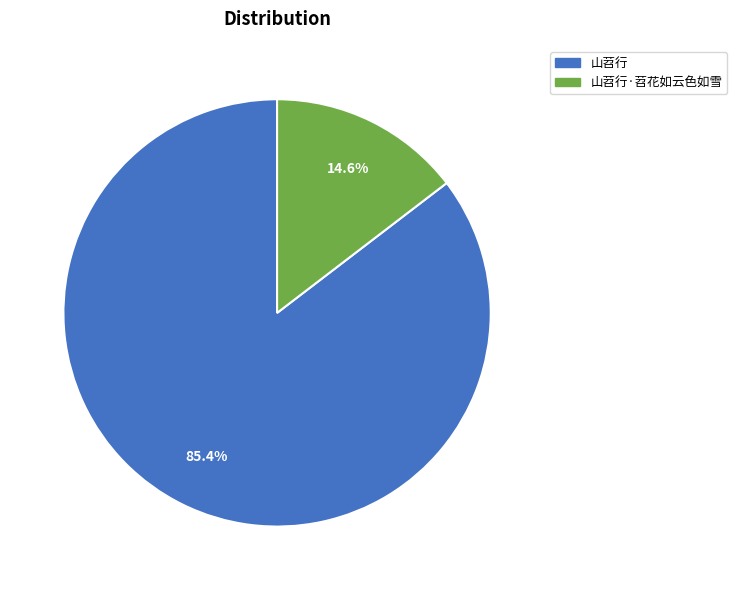

Is there a majority slice in this chart?

Yes